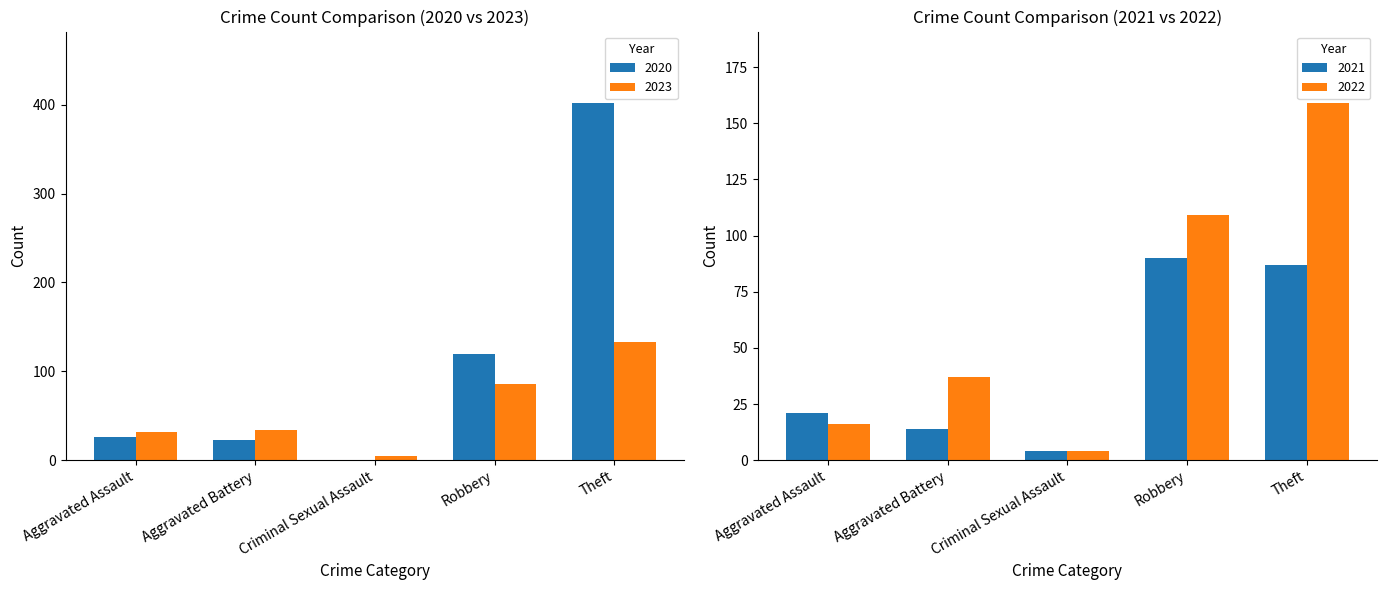

What is the sum of all 2023 values?

290